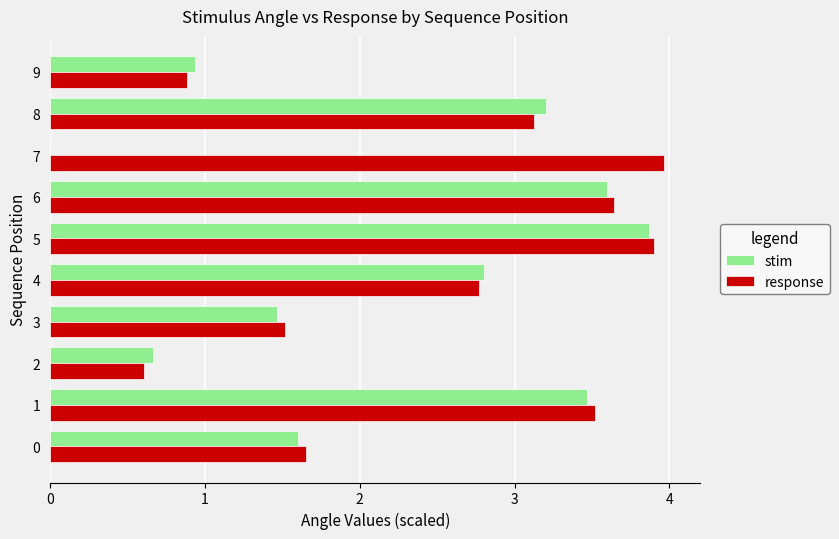

Which series changed the most between 5 and 6?

stim